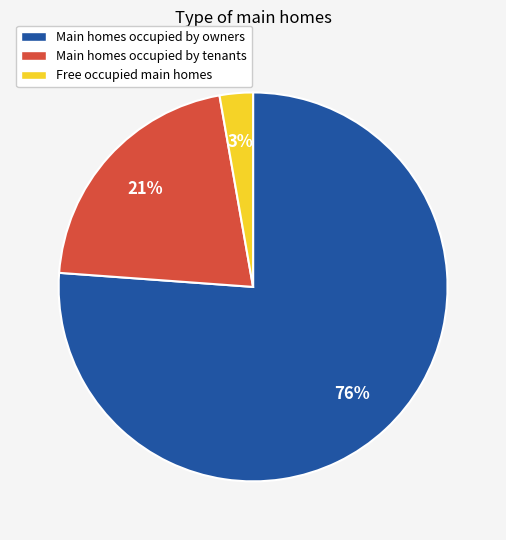

What is the smallest slice in the pie chart?

Free occupied main homes